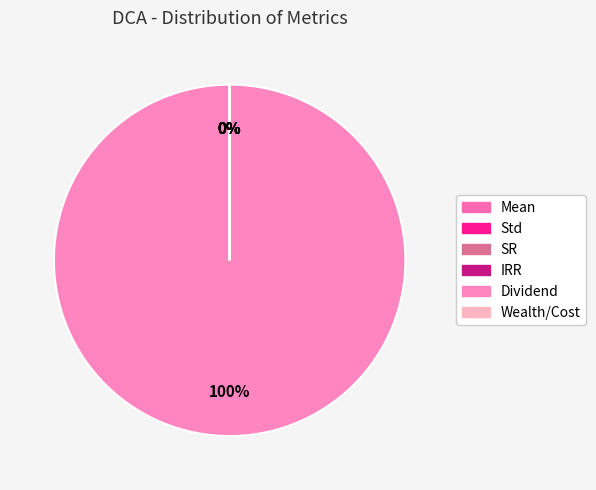

What percentage is NOT represented by IRR?

100.0%